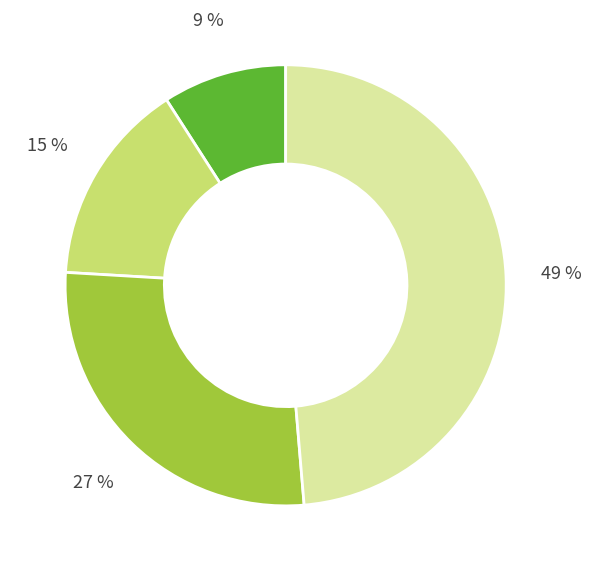

Is there any slice that represents more than half of the pie?

No